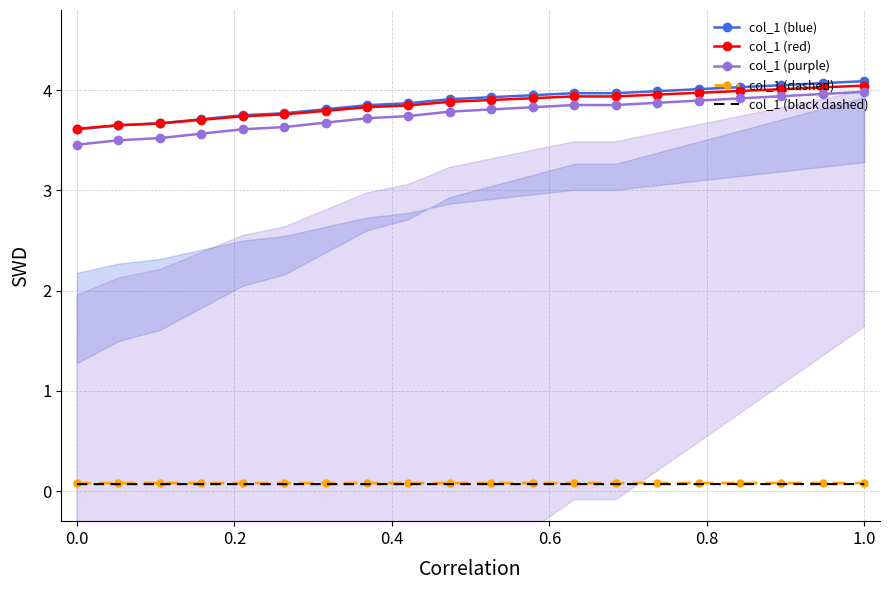

True or false: col_1 (black dashed) and col_1 (red) cross at least once.

False